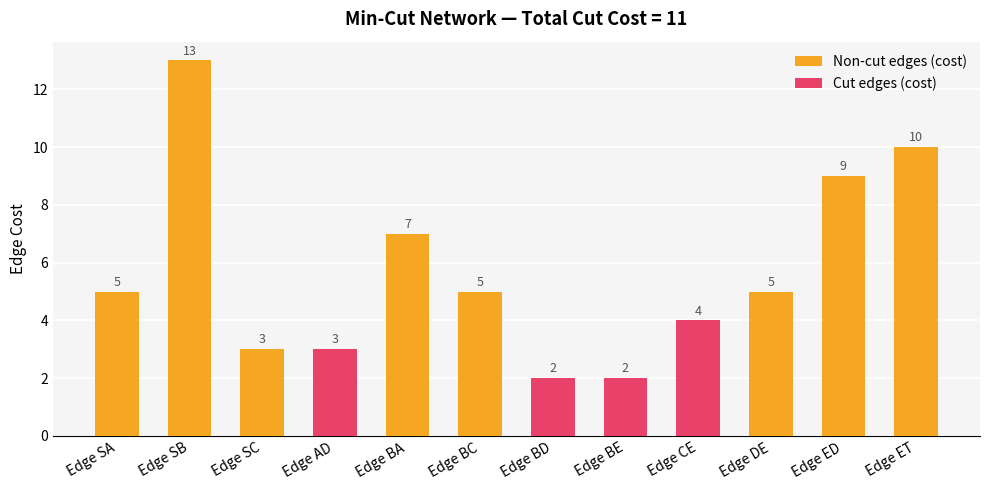

What is the sum of the Non-cut edges (cost) values at Edge BC and Edge ED?

14